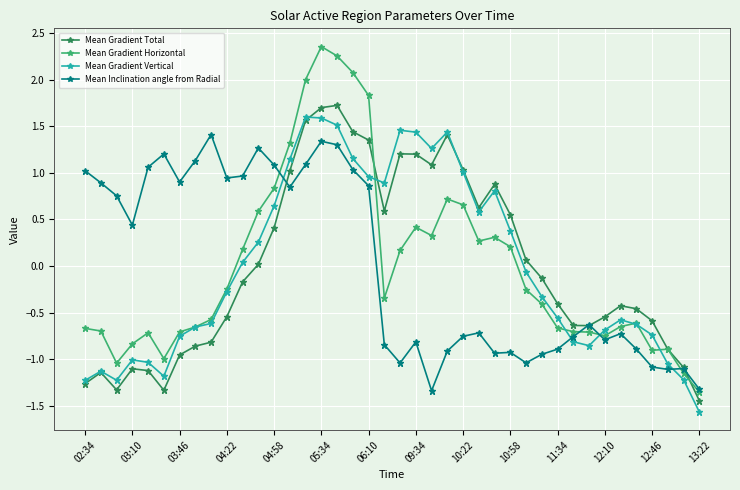

Is this an area chart (filled region under the line)?

No